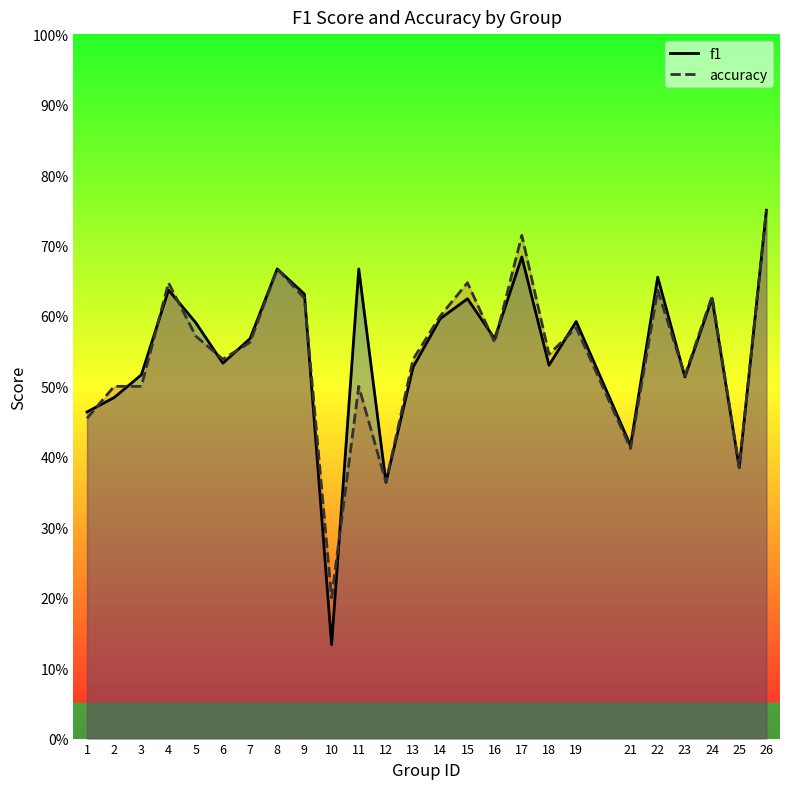

What is the value of the accuracy point at the 7th from the left?

0.6